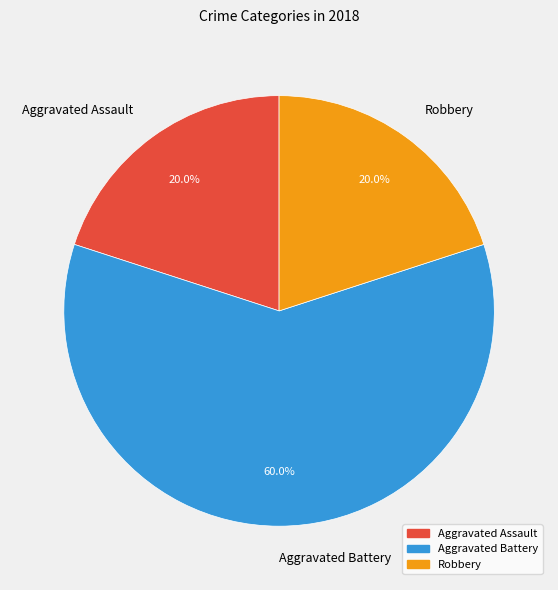

To the nearest percent, what percentage of the pie is Aggravated Assault?

20%